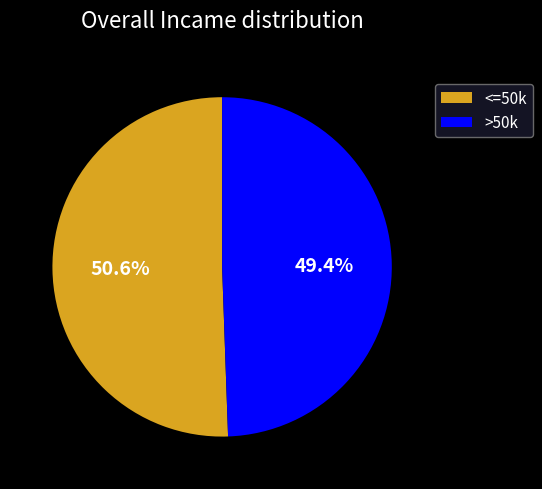

Which category accounts for the majority?

<=50k